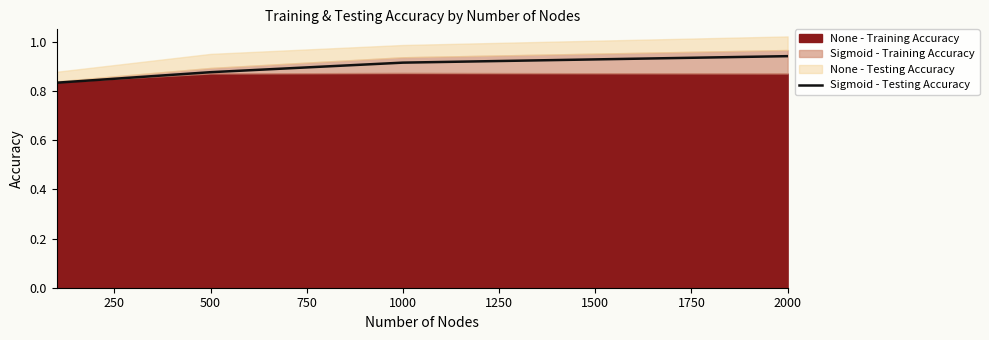

True or false: Sigmoid - Testing Accuracy has a value of 1.5 at 2000.

False